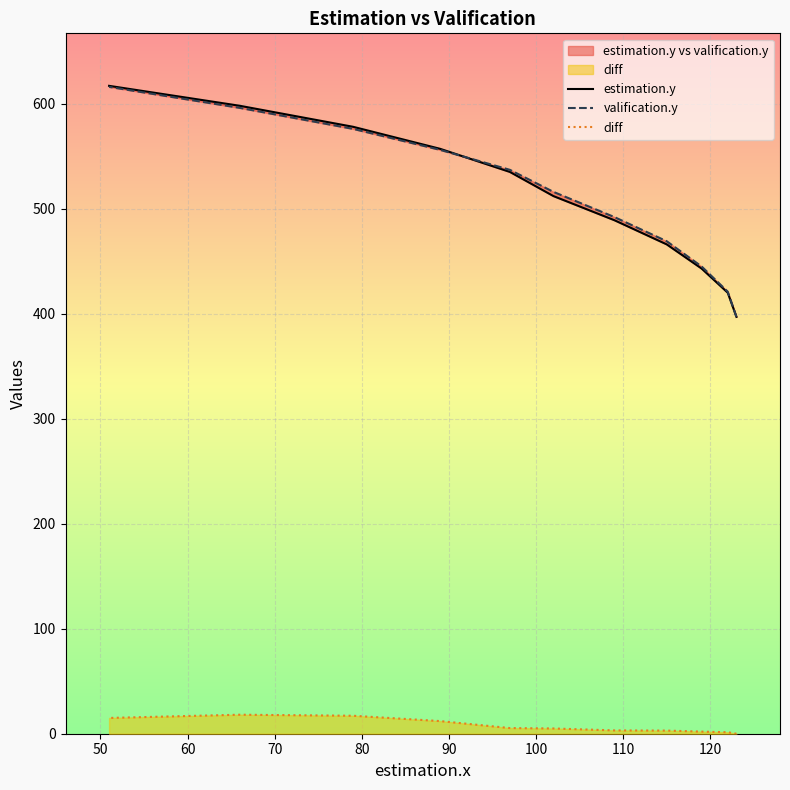

How many times do valification.y and estimation.y cross each other?

1